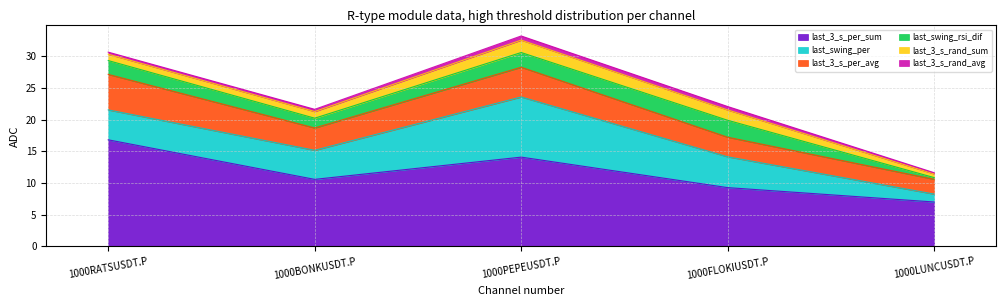

How many intersections are there between last_3_s_per_avg and last_swing_per?

2